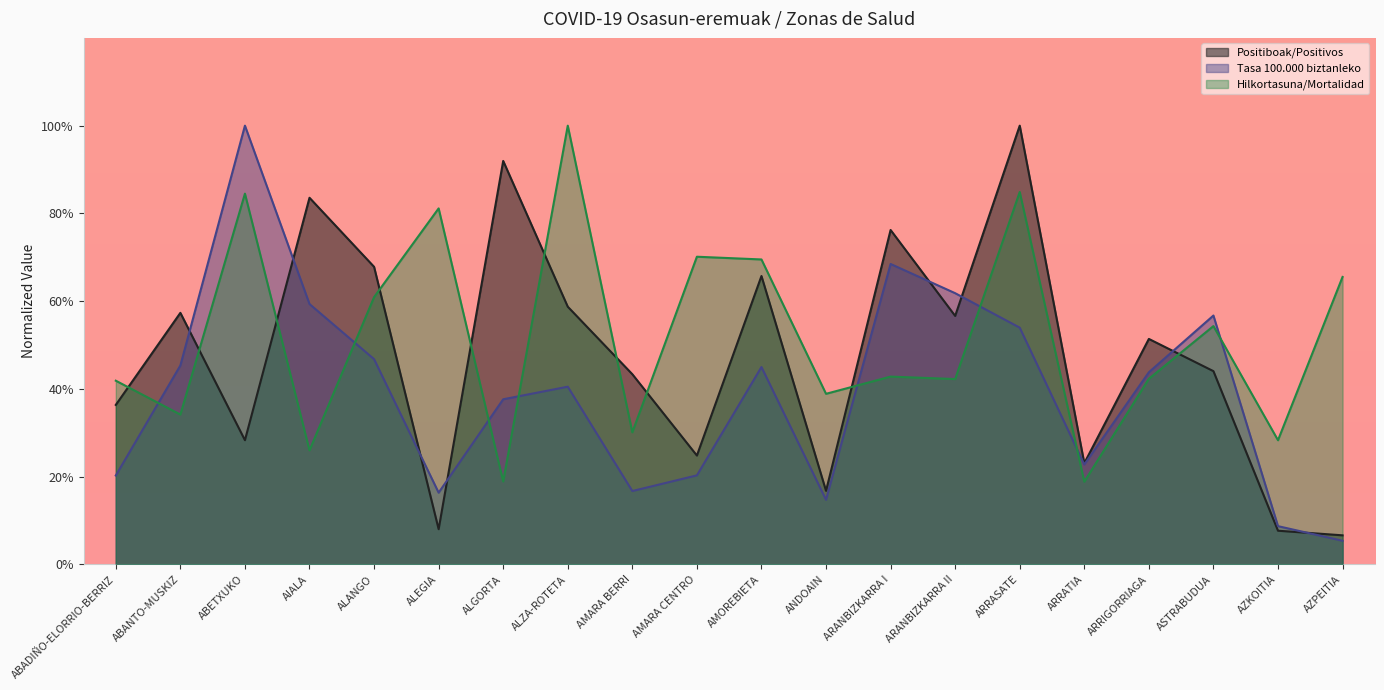

Reading left to right, extract all data points from this chart.

Positiboak/Positivos: 36.4	57.3	28.3	83.6	67.8	8.0	92.0	58.7	43.4	24.8	65.7	16.8	76.2	56.6	100.0	23.1	51.4	44.1	7.7	6.6
Tasa 100.000 biztanleko: 20.3	45.3	100.0	59.3	46.8	16.4	37.6	40.5	16.7	20.3	45.0	14.7	68.5	61.8	54.0	22.8	43.8	56.7	8.7	5.4
Hilkortasuna/Mortalidad: 41.9	34.2	84.5	26.0	60.9	81.1	18.9	100.0	30.1	70.1	69.5	38.9	42.8	42.3	84.9	18.9	42.3	54.3	28.3	65.5